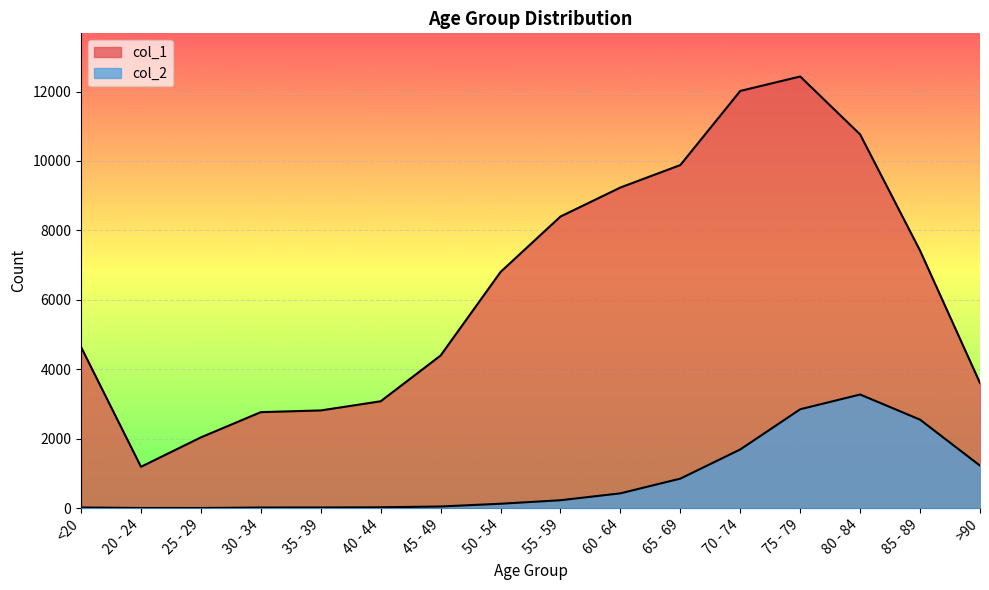

Which has a higher value, 70 - 74 or 30 - 34?

70 - 74